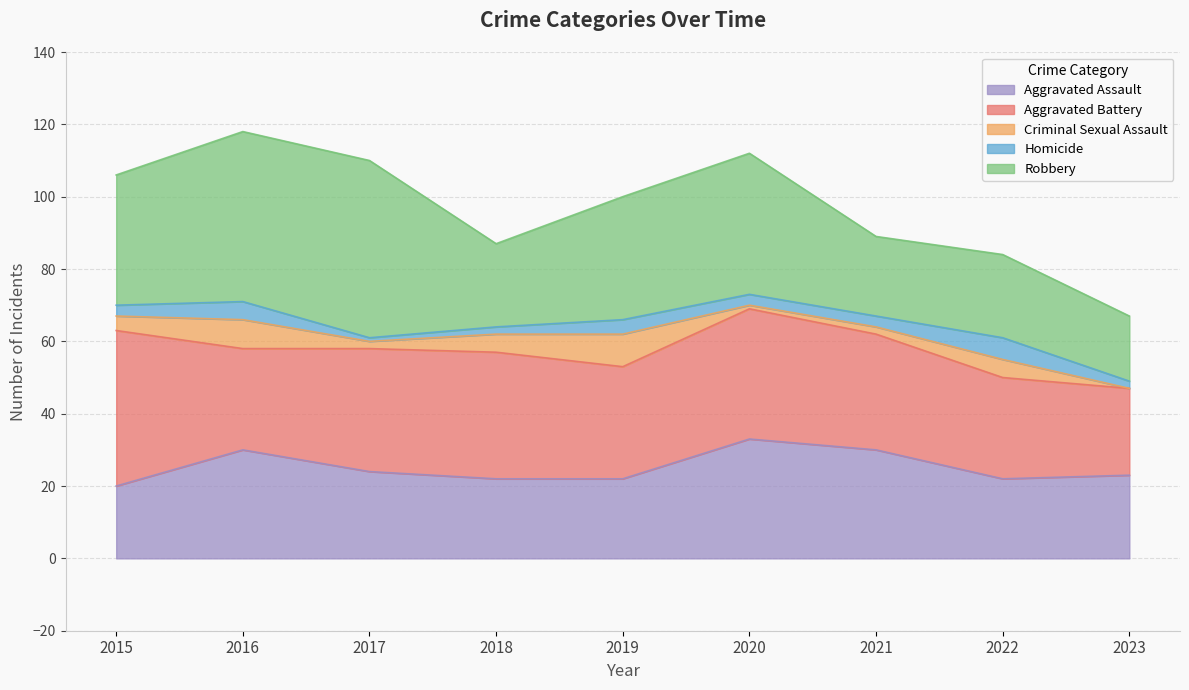

Reading right to left, extract all data points from this chart.

Aggravated Assault: 2023=23	2022=22	2021=30	2020=33	2019=22	2018=22	2017=24	2016=30	2015=20
Aggravated Battery: 2023=24	2022=28	2021=32	2020=36	2019=31	2018=35	2017=34	2016=28	2015=43
Criminal Sexual Assault: 2023=0	2022=5	2021=2	2020=1	2019=9	2018=5	2017=2	2016=8	2015=4
Homicide: 2023=2	2022=6	2021=3	2020=3	2019=4	2018=2	2017=1	2016=5	2015=3
Robbery: 2023=18	2022=23	2021=22	2020=39	2019=34	2018=23	2017=49	2016=47	2015=36